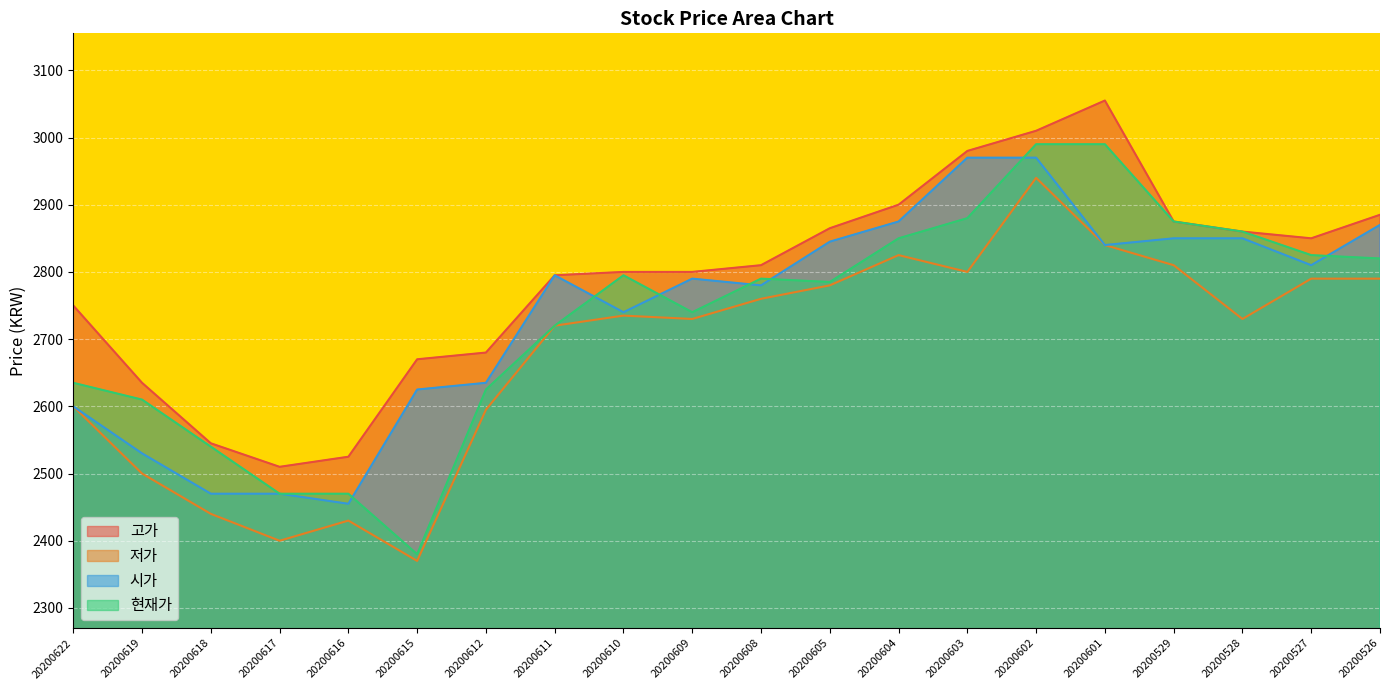

What is the difference between the maximum and minimum values in the 현재가 series?

610